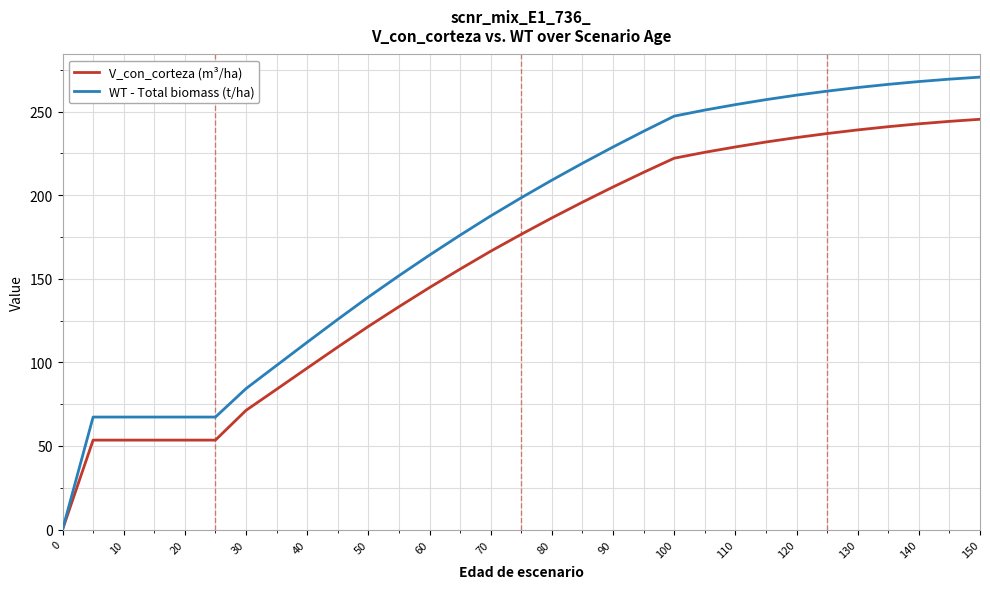

Which series has the largest range (max minus min)?

WT - Total biomass (t/ha)